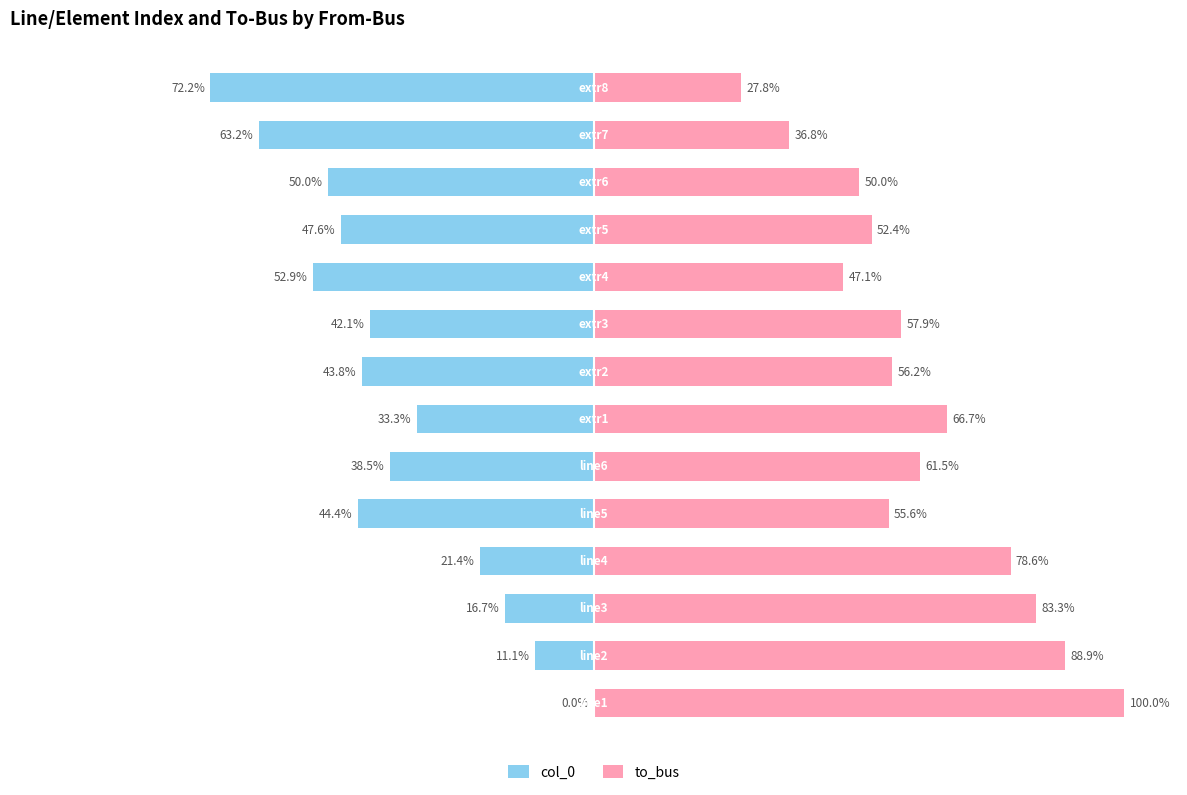

Rank the series by their maximum value, from highest to lowest.

to_bus, col_0